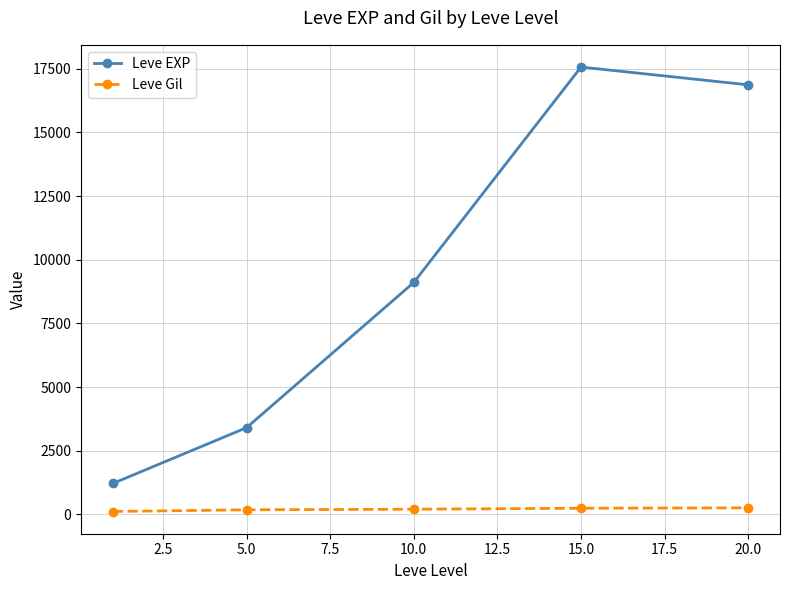

What is the minimum value for Leve EXP?

1213.3